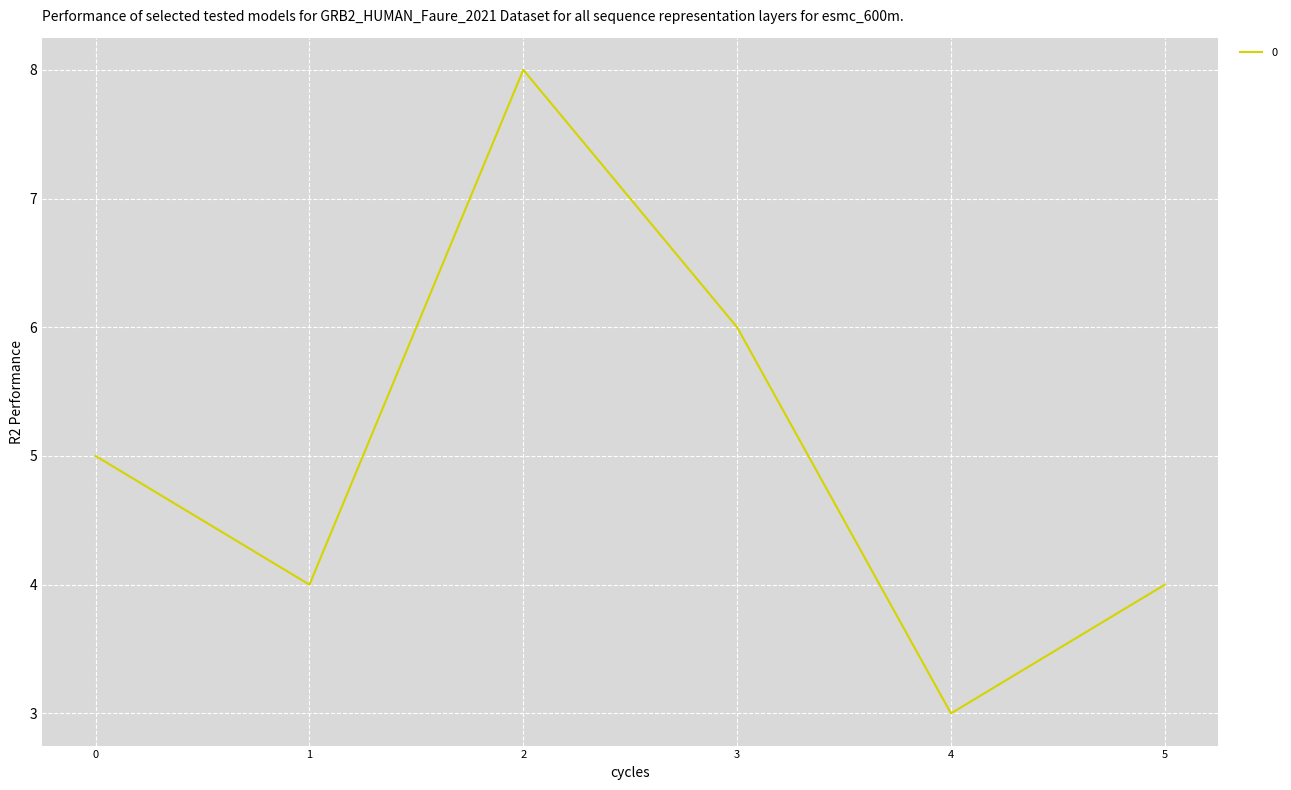

Is it true that the value at 5 is 7?

False